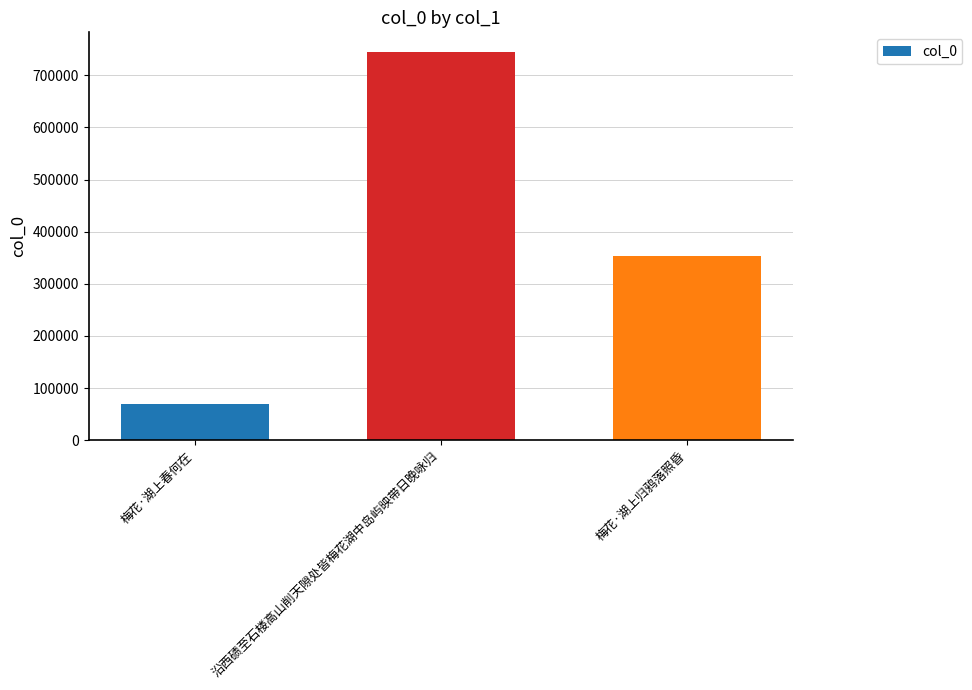

Are the bars grouped side by side (vs. stacked)?

No